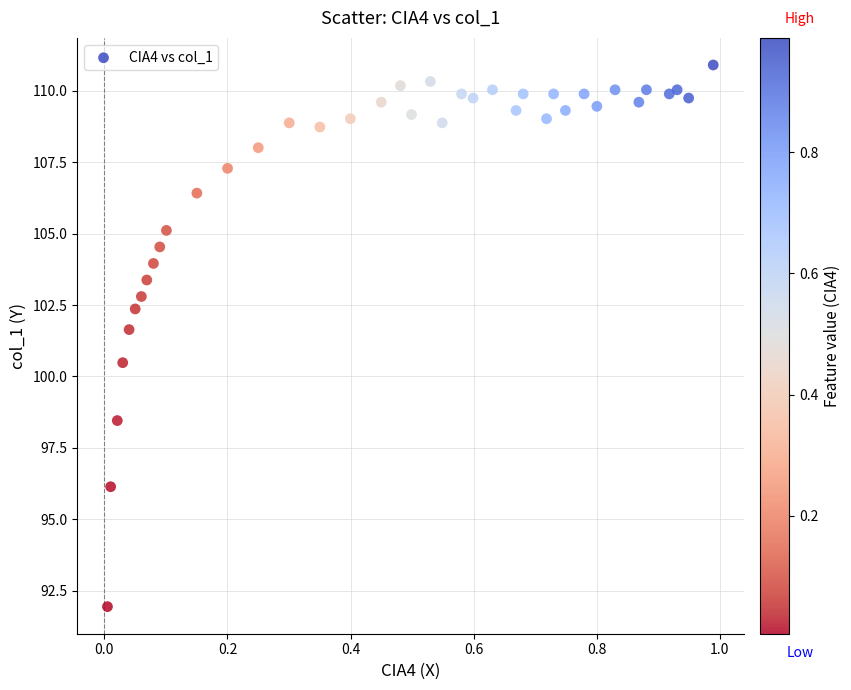

What is the range of X values (max minus min)?

1.0